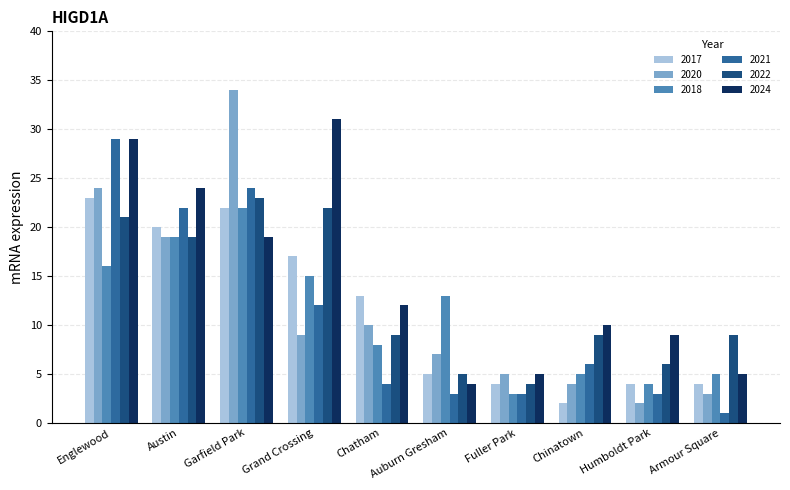

Is the value of 2022 at Austin greater than the value of 2018 at Humboldt Park?

Yes